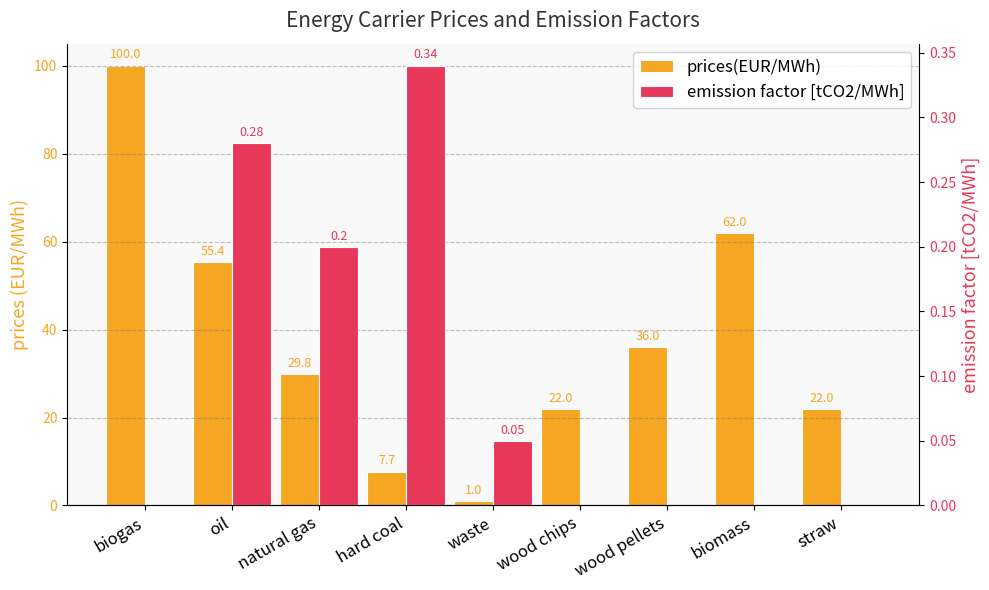

Which series has the widest spread of values?

prices(EUR/MWh)